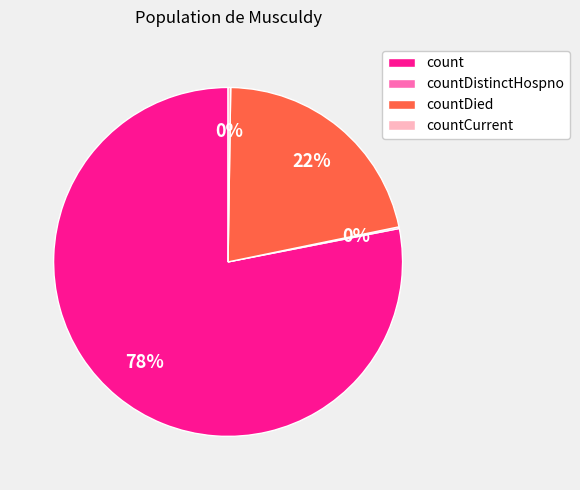

Which category accounts for the majority?

count